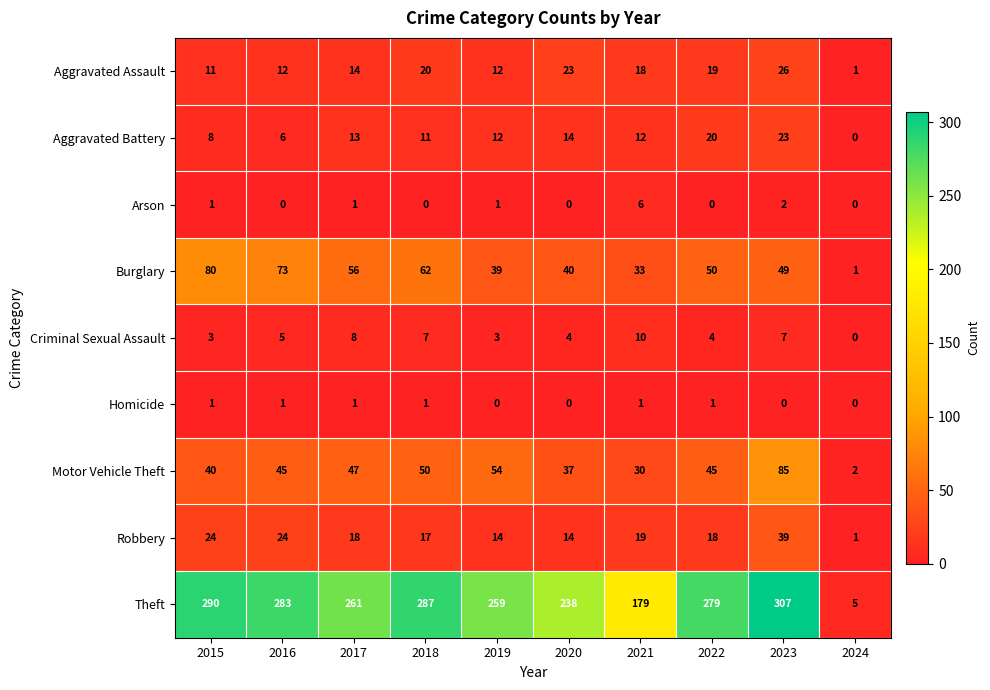

At how many categories does at least one series exceed 24?

9